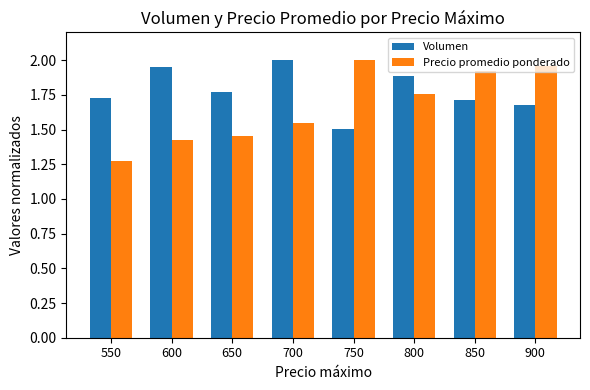

What is the difference between the maximum and minimum values in the Precio promedio ponderado series?

0.7